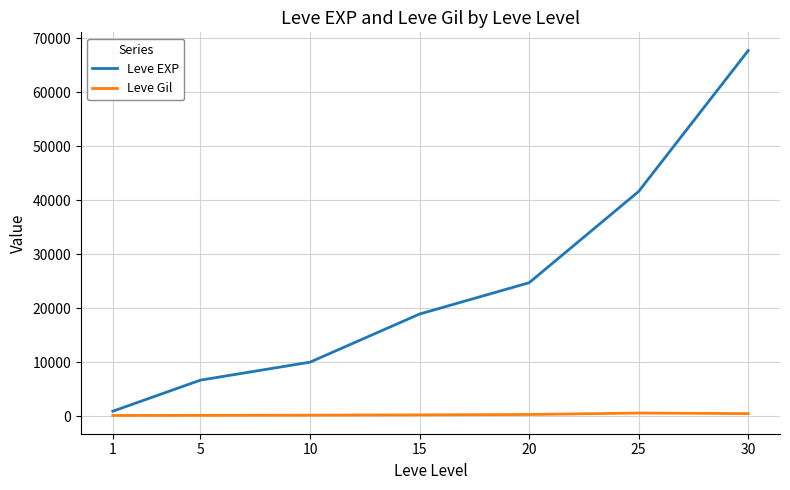

What are all the series names shown in the legend?

Leve EXP, Leve Gil